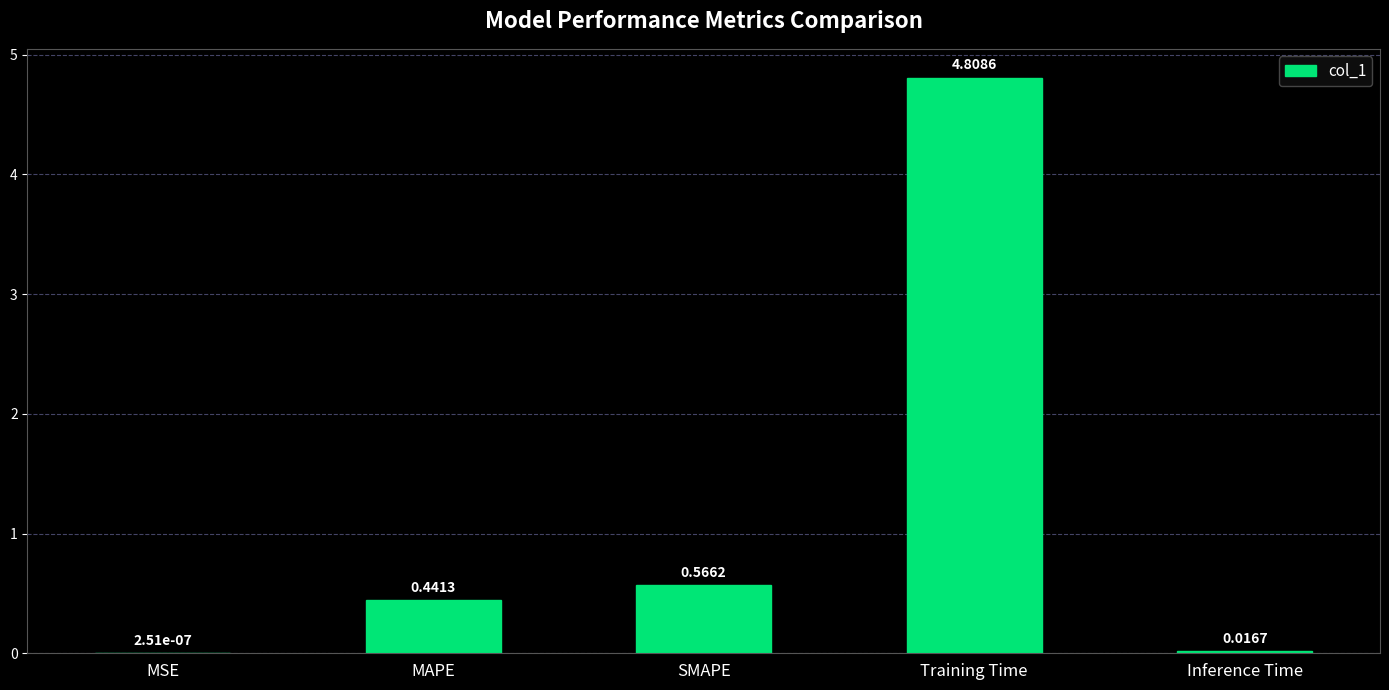

Where is the data nearest to the value 2?

SMAPE